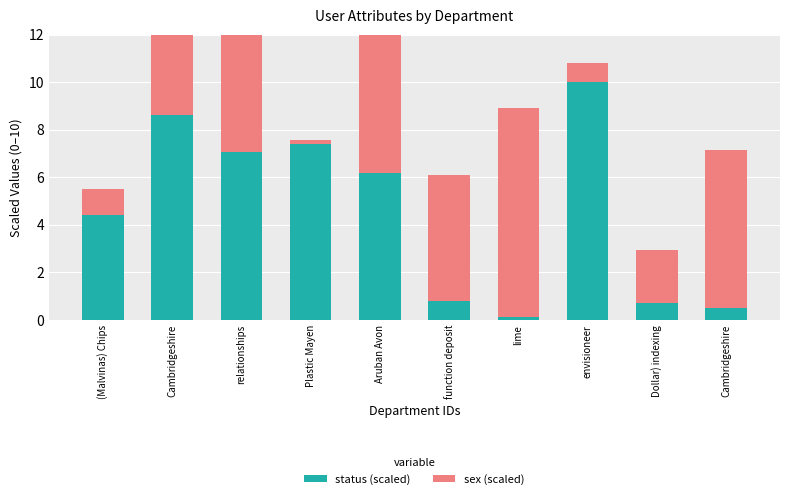

Rank the series by their average value, from lowest to highest.

status (scaled), sex (scaled)